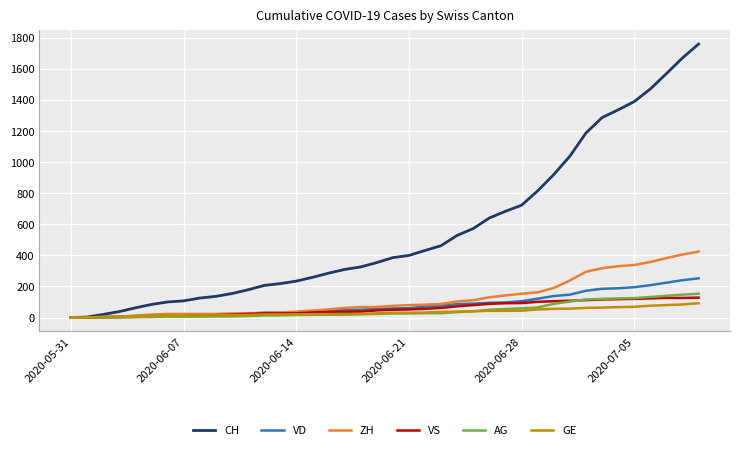

What is the greatest value displayed?

1758